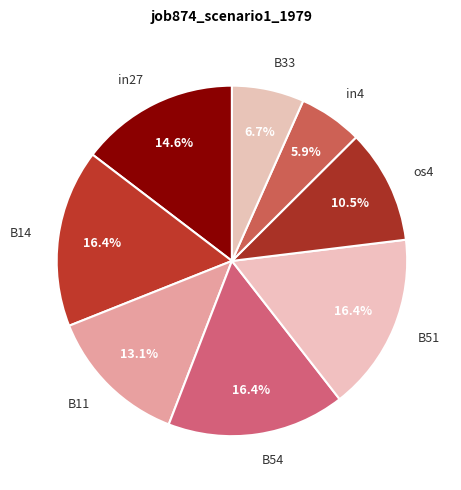

Between B51 and B33, which is larger?

B51